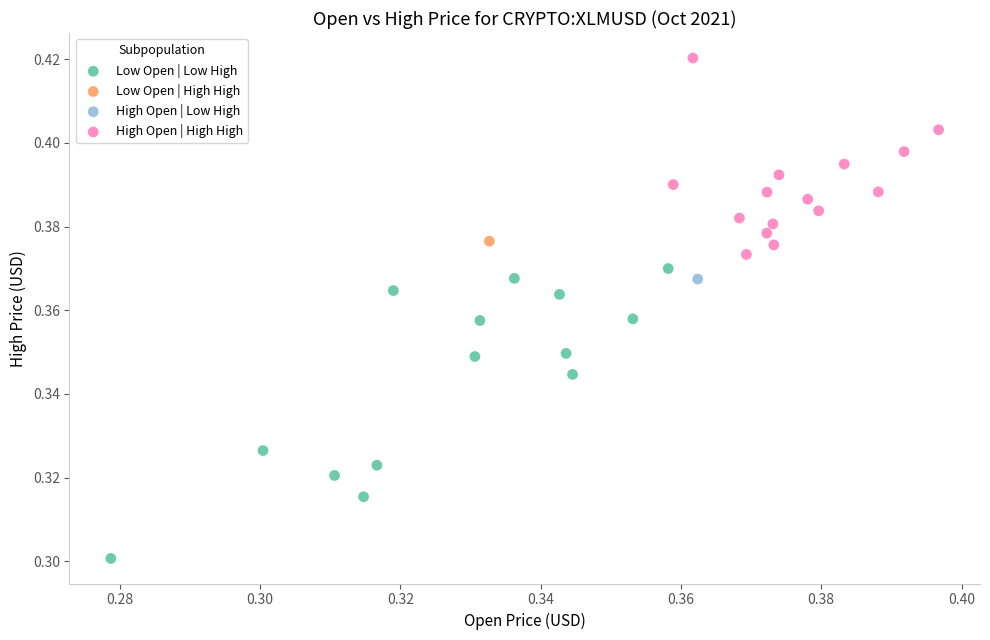

What are all the series names shown in the legend?

Low Open | Low High, Low Open | High High, High Open | Low High, High Open | High High